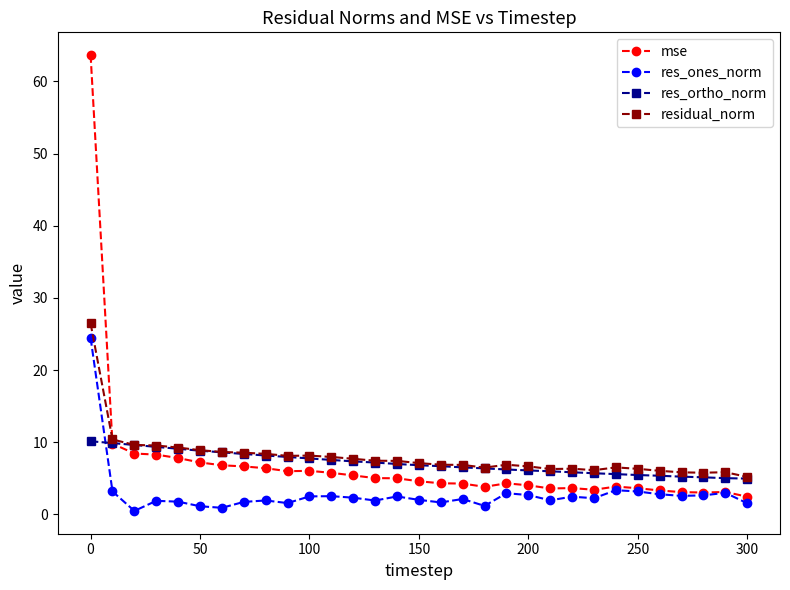

Which series has the widest spread of values?

mse